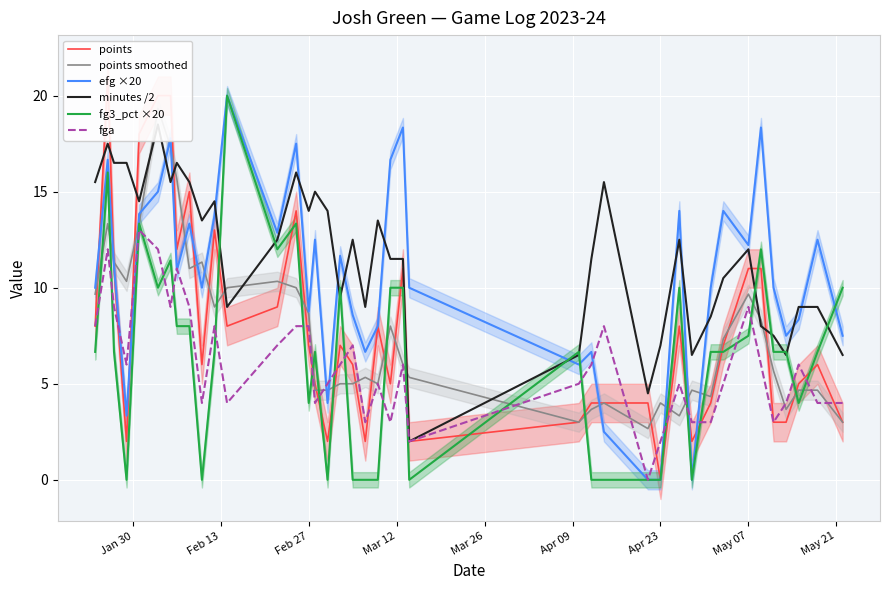

Reading left to right, what are all the values shown in this chart?

points: 8.0	21.0	11.0	2.0	18.0	20.0	20.0	12.0	15.0	6.0	13.0	8.0	9.0	14.0	7.0	5.0	2.0	7.0	6.0	2.0	8.0	5.0	11.0	2.0	3.0	4.0	4.0	4.0	0.0	8.0	2.0	4.0	7.0	11.0	11.0	3.0	3.0	5.0	6.0	3.0
points smoothed: 9.7	13.3	11.3	10.3	13.3	19.3	17.3	15.7	11.0	11.3	9.0	10.0	10.3	10.0	8.7	4.7	4.7	5.0	5.0	5.3	5.0	8.0	6.0	5.3	3.0	3.7	4.0	2.7	4.0	3.3	4.7	4.3	7.3	9.7	8.3	5.7	3.7	4.7	4.7	3.0
efg ×20: 10.0	16.7	11.1	3.3	13.8	15.0	17.8	10.9	13.3	10.0	13.8	20.0	12.9	17.5	8.8	12.5	4.0	11.7	8.6	6.7	8.0	16.7	18.3	10.0	6.0	6.7	2.5	0.0	0.0	14.0	0.0	10.0	14.0	12.2	18.3	10.0	7.5	8.3	12.5	7.5
minutes /2: 15.5	17.5	16.5	16.5	14.5	18.5	15.5	16.5	15.5	13.5	14.5	9.0	12.5	16.0	14.0	15.0	14.0	9.5	12.5	9.0	13.5	11.5	11.5	2.0	6.5	11.5	15.5	4.5	7.0	12.5	6.5	8.5	10.5	12.0	8.0	7.5	6.5	9.0	9.0	6.5
fg3_pct ×20: 6.7	16.0	6.7	0.0	13.3	10.0	11.4	8.0	8.0	0.0	6.7	20.0	12.0	13.3	4.0	6.7	0.0	10.0	0.0	0.0	0.0	10.0	10.0	0.0	6.7	0.0	0.0	0.0	0.0	10.0	0.0	6.7	6.7	7.5	12.0	6.7	6.7	4.0	6.7	10.0
fga: 8.0	12.0	9.0	6.0	13.0	12.0	9.0	11.0	9.0	4.0	8.0	4.0	7.0	8.0	8.0	4.0	5.0	6.0	7.0	3.0	5.0	3.0	6.0	2.0	5.0	6.0	8.0	0.0	2.0	5.0	3.0	3.0	5.0	9.0	6.0	3.0	4.0	6.0	4.0	4.0